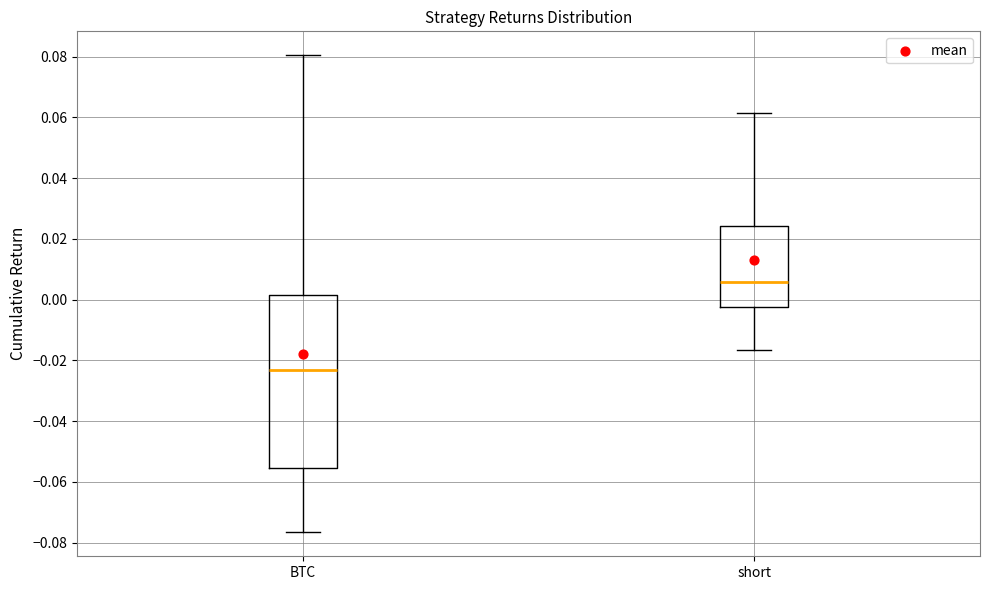

Which box's median line is the highest?

short